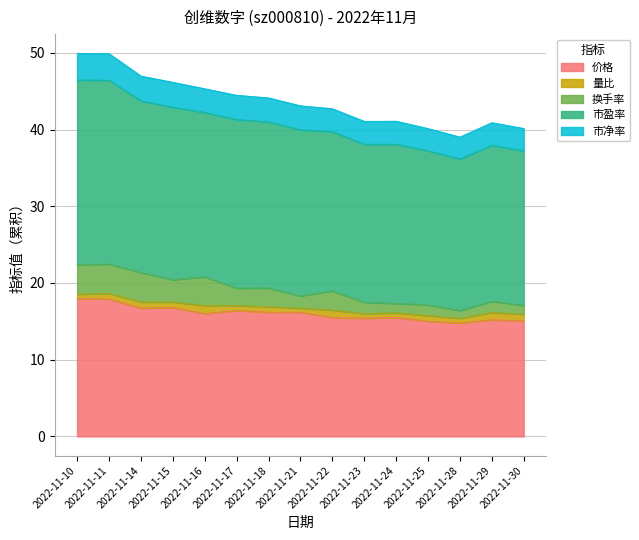

Which series has the largest total across all categories?

市盈率